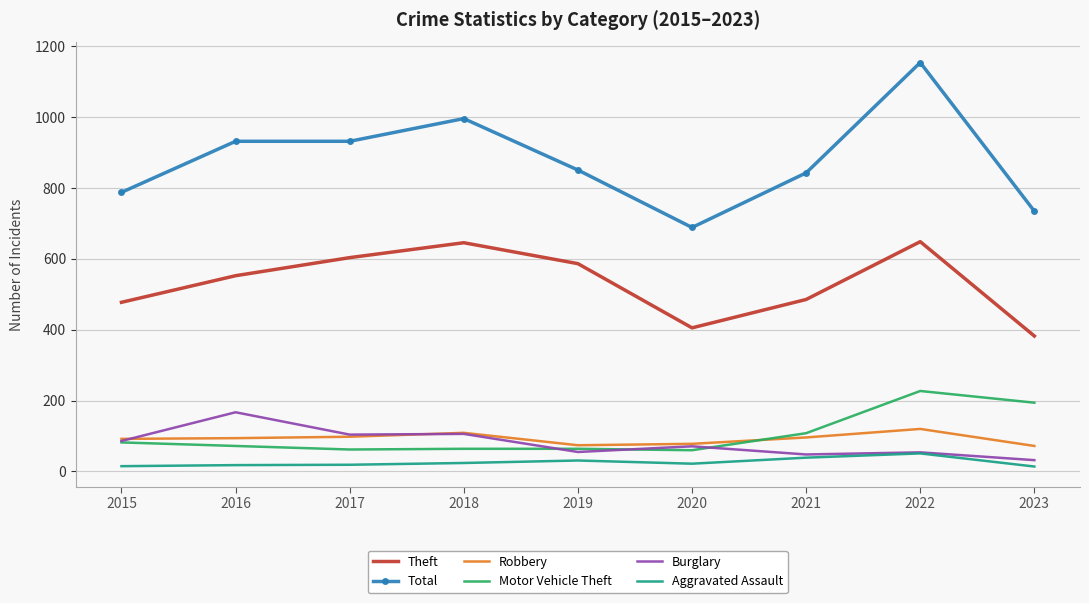

True or false: Motor Vehicle Theft and Theft cross at least once.

False